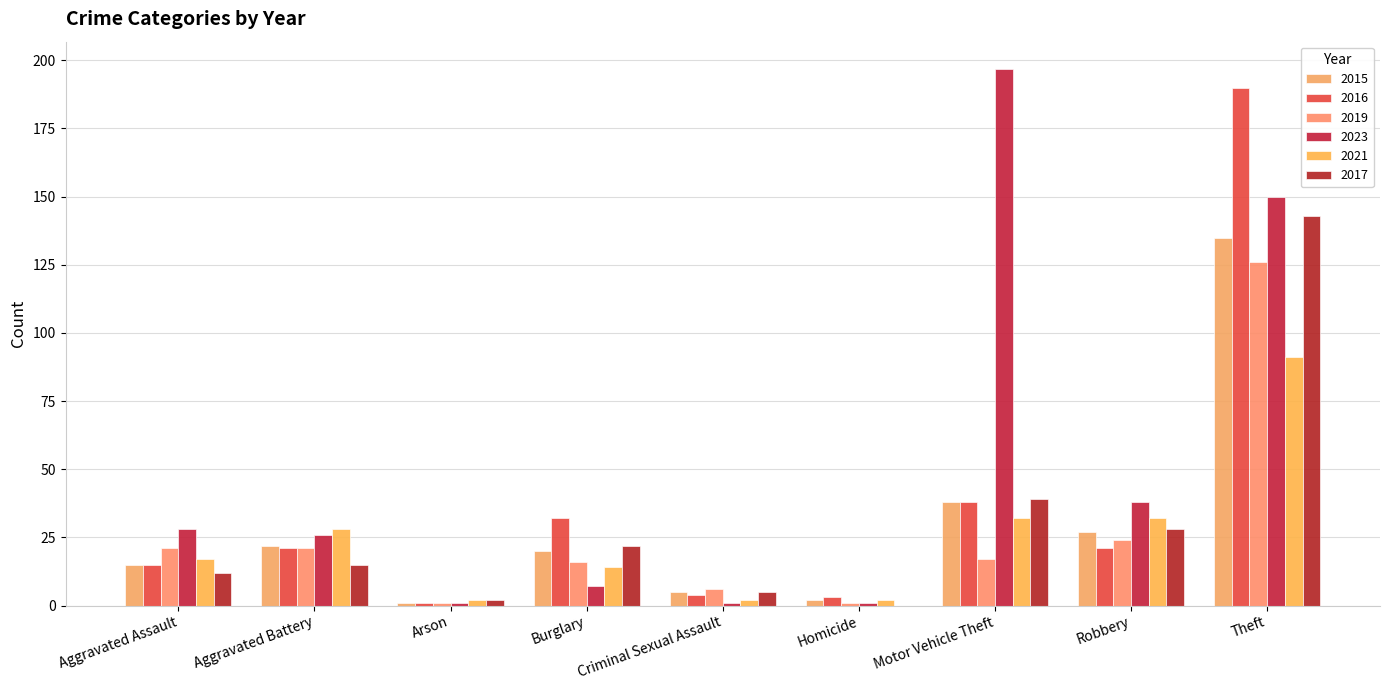

Reading left to right, list all the values displayed in this chart.

2015: Aggravated Assault=15	Aggravated Battery=22	Arson=1	Burglary=20	Criminal Sexual Assault=5	Homicide=2	Motor Vehicle Theft=38	Robbery=27	Theft=135
2016: Aggravated Assault=15	Aggravated Battery=21	Arson=1	Burglary=32	Criminal Sexual Assault=4	Homicide=3	Motor Vehicle Theft=38	Robbery=21	Theft=190
2019: Aggravated Assault=21	Aggravated Battery=21	Arson=1	Burglary=16	Criminal Sexual Assault=6	Homicide=1	Motor Vehicle Theft=17	Robbery=24	Theft=126
2023: Aggravated Assault=28	Aggravated Battery=26	Arson=1	Burglary=7	Criminal Sexual Assault=1	Homicide=1	Motor Vehicle Theft=197	Robbery=38	Theft=150
2021: Aggravated Assault=17	Aggravated Battery=28	Arson=2	Burglary=14	Criminal Sexual Assault=2	Homicide=2	Motor Vehicle Theft=32	Robbery=32	Theft=91
2017: Aggravated Assault=12	Aggravated Battery=15	Arson=2	Burglary=22	Criminal Sexual Assault=5	Homicide=0	Motor Vehicle Theft=39	Robbery=28	Theft=143